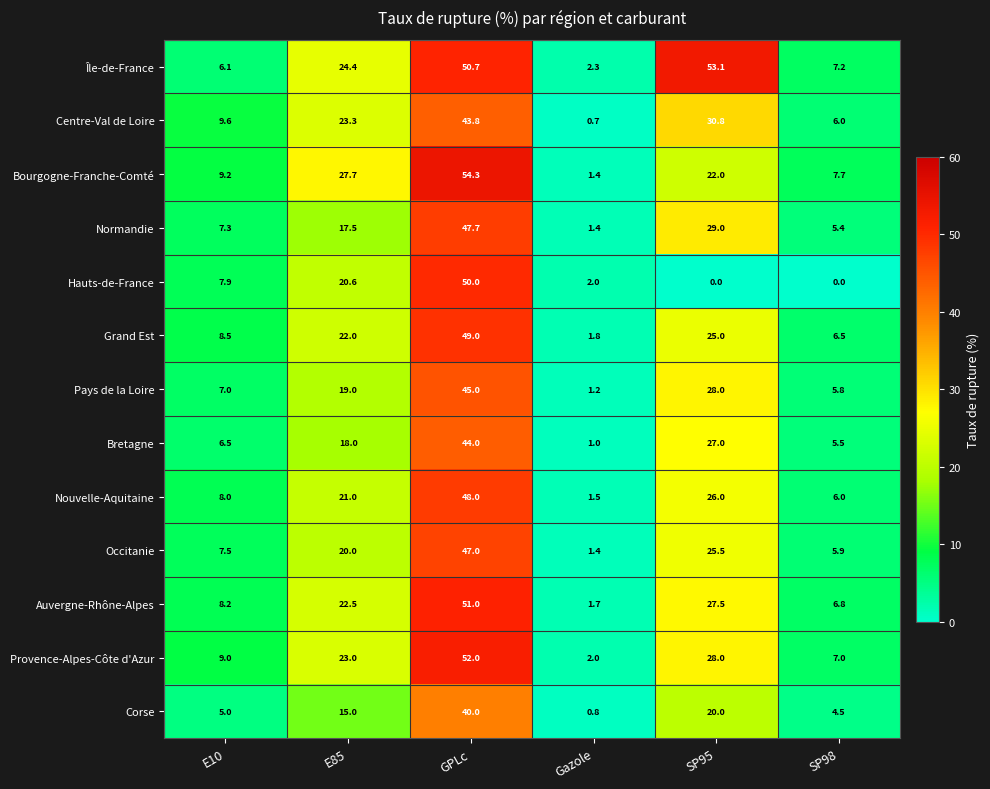

How many data points in Provence-Alpes-Côte d'Azur are less than 23?

3